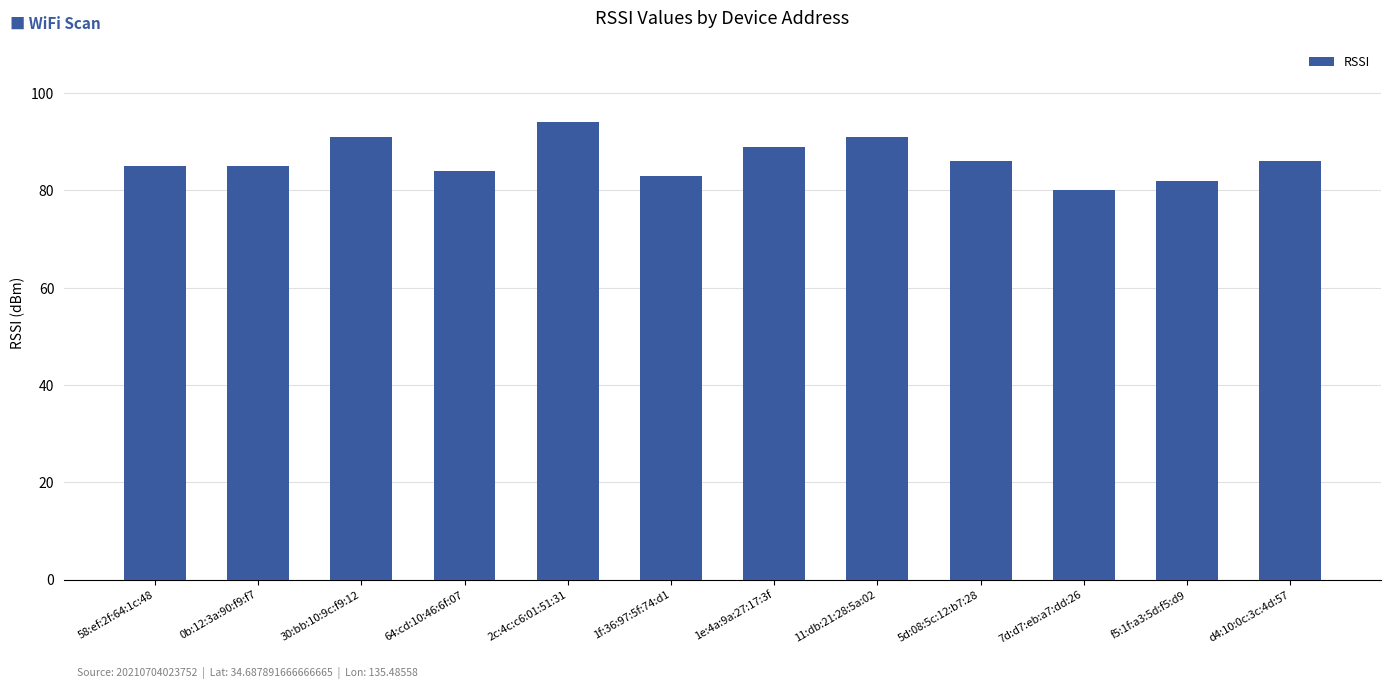

True or false: the data shows 85 at 58:ef:2f:64:1c:48.

True